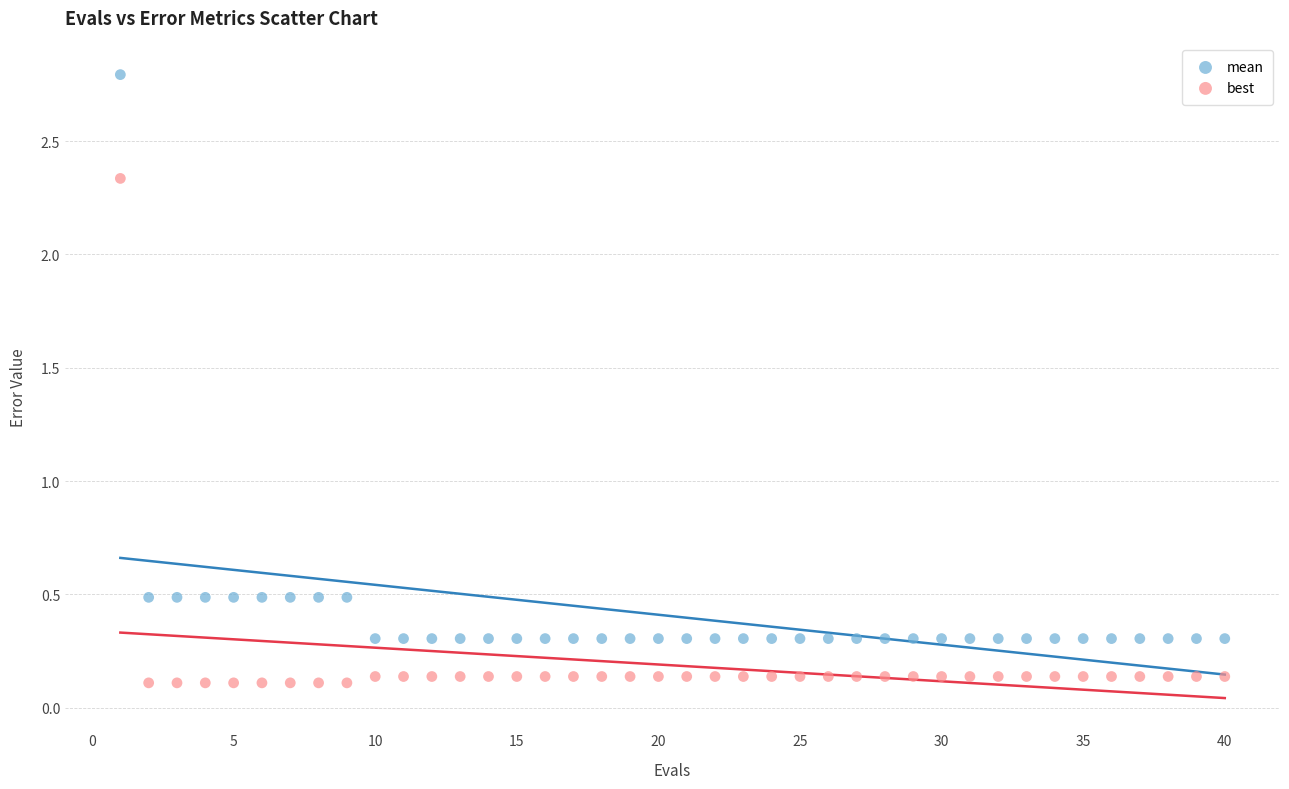

Which series has the widest spread of Y values?

mean